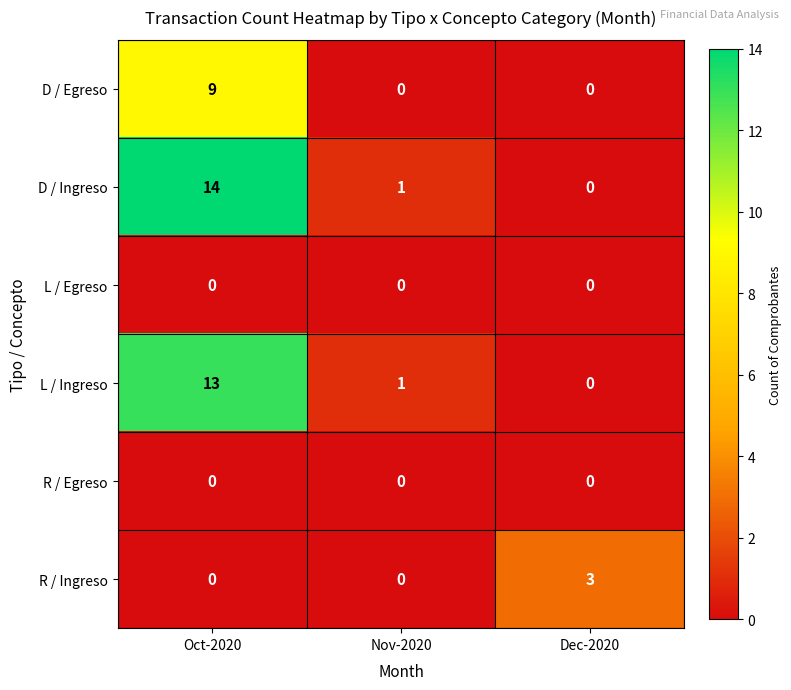

Which series changed the most between Oct-2020 and Dec-2020?

D / Ingreso